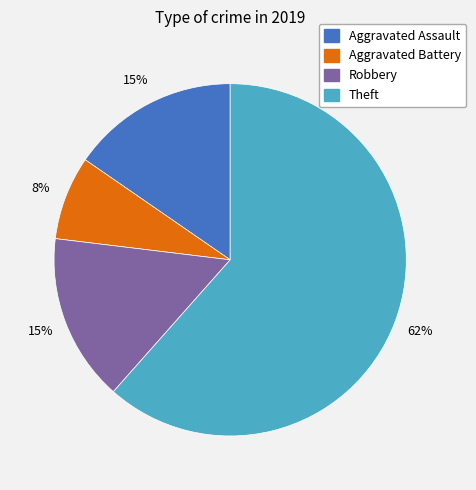

Is there any slice that represents more than half of the pie?

Yes